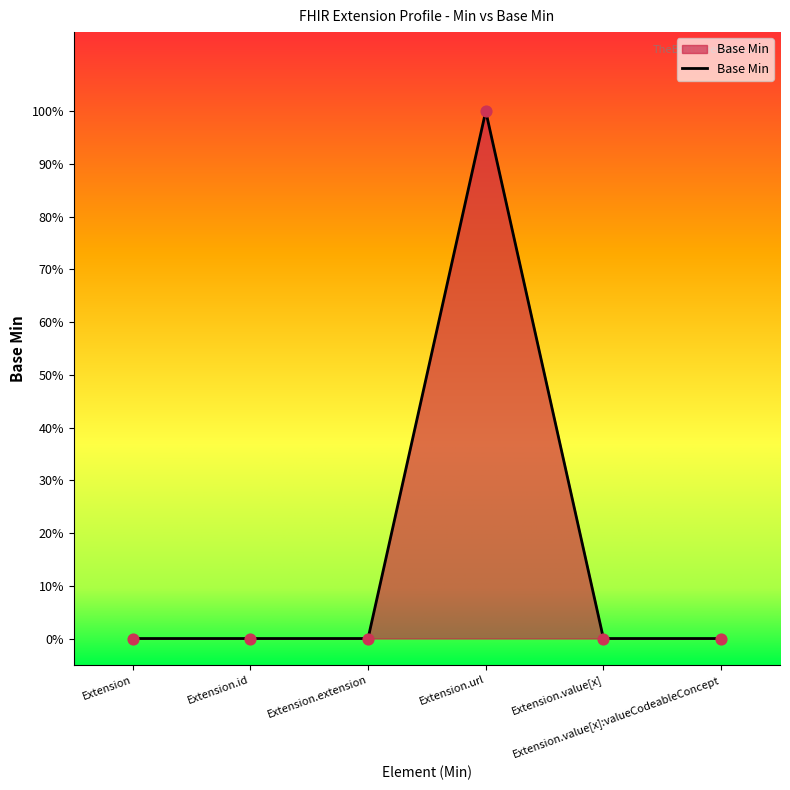

Does the chart have visible grid lines?

No